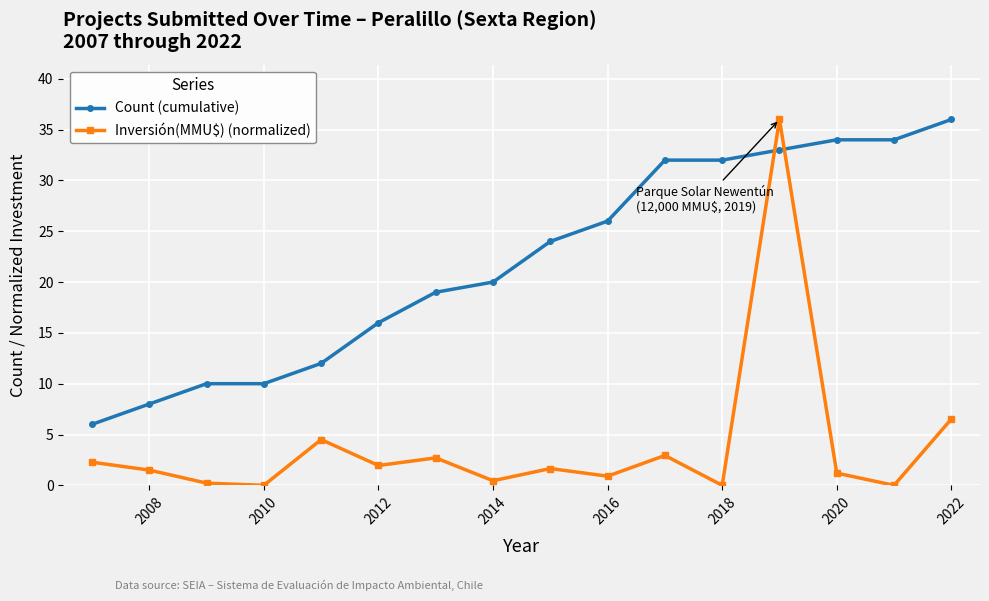

True or false: Inversión(MMU$) (normalized) has more than 2 points higher than both neighbors.

True